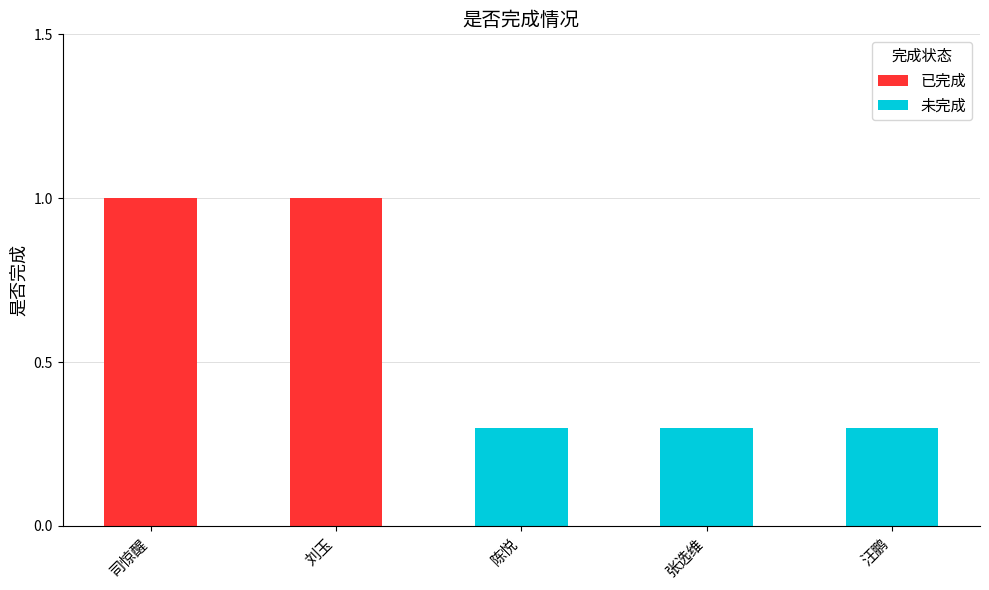

What is the maximum value shown in the chart?

1